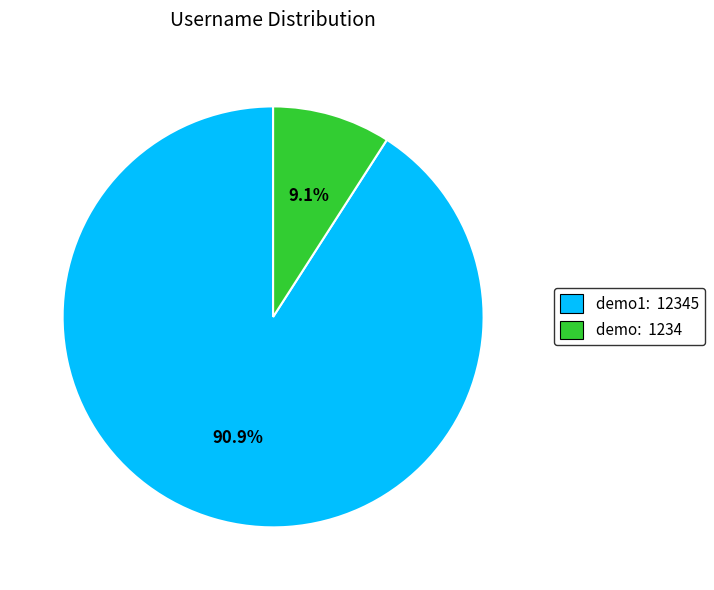

Does any single category account for the majority?

Yes